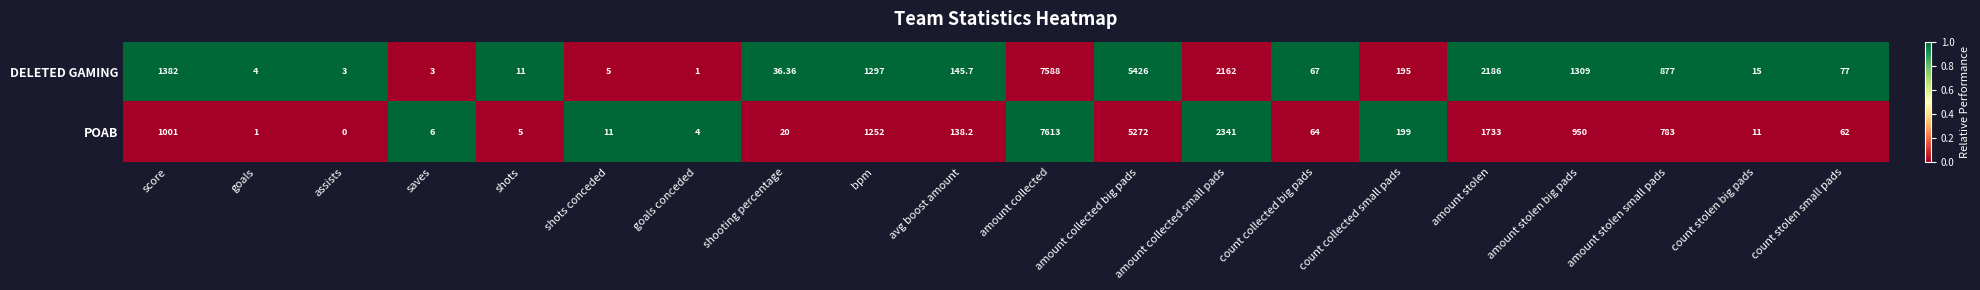

At which label is POAB closest to 3806?

amount collected small pads